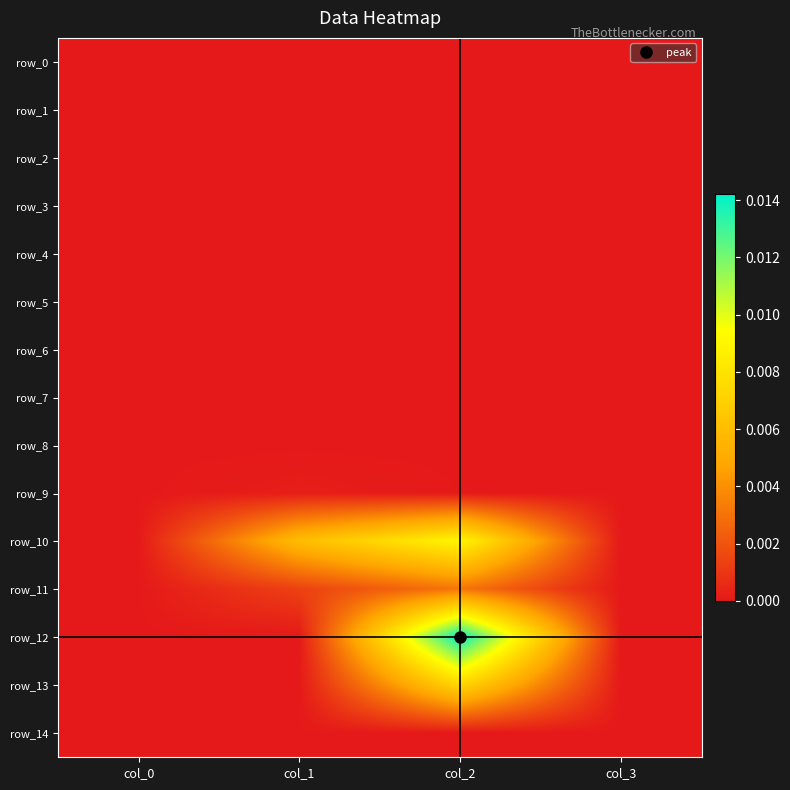

Which series changed the most between col_0 and col_1?

row_10